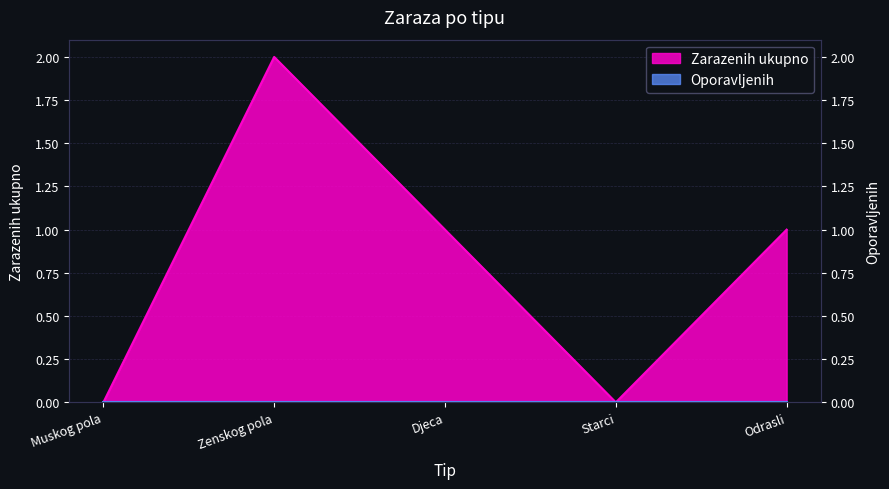

How many points are lower than both their immediate neighbors (excluding endpoints)?

1